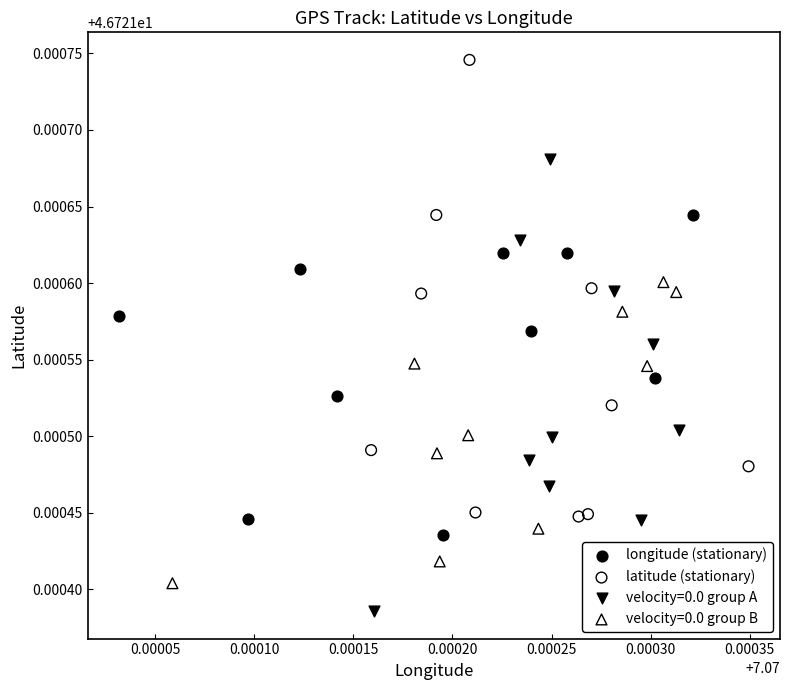

What are all the series names shown in the legend?

longitude (stationary), latitude (stationary), velocity=0.0 group A, velocity=0.0 group B